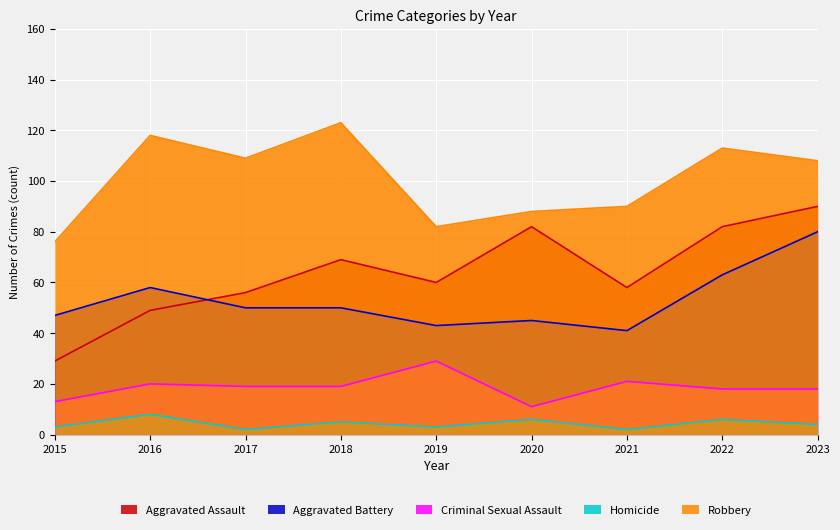

List the series in order of their peak value, lowest first.

Homicide, Criminal Sexual Assault, Aggravated Battery, Aggravated Assault, Robbery